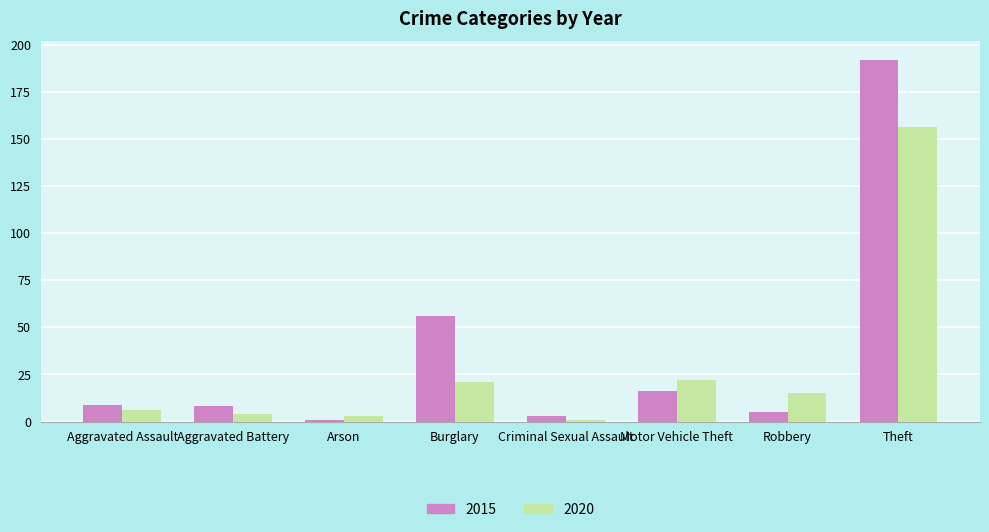

Which category has the lowest value in the 2020 series?

Criminal Sexual Assault